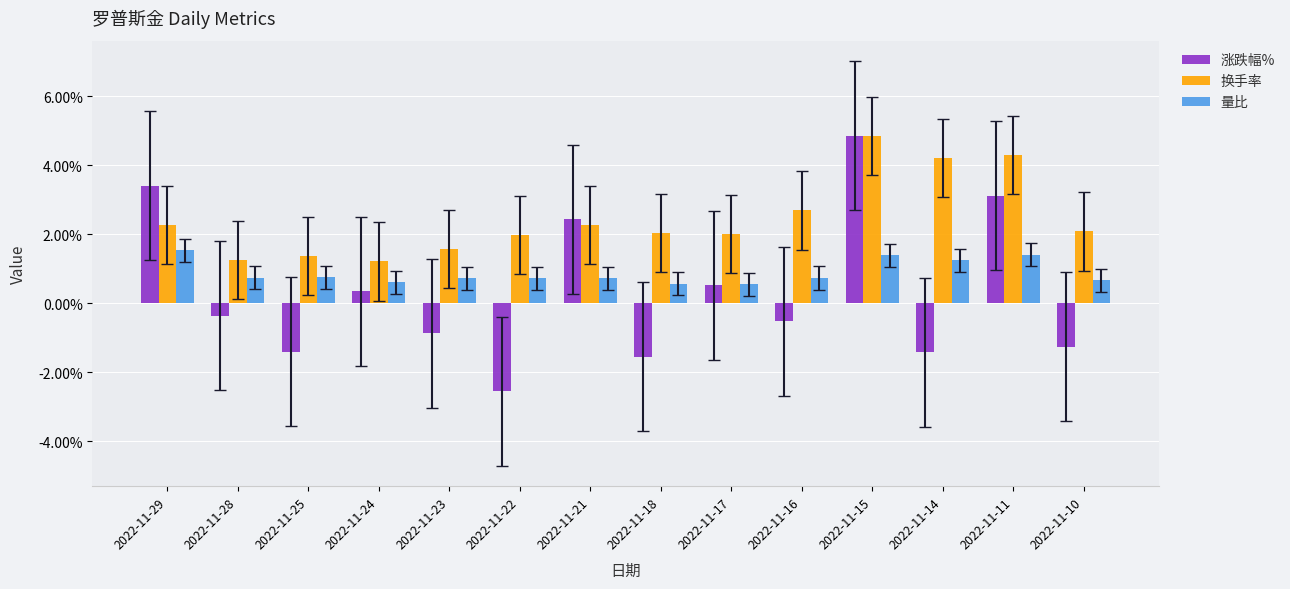

Count the number of data series in this chart.

3